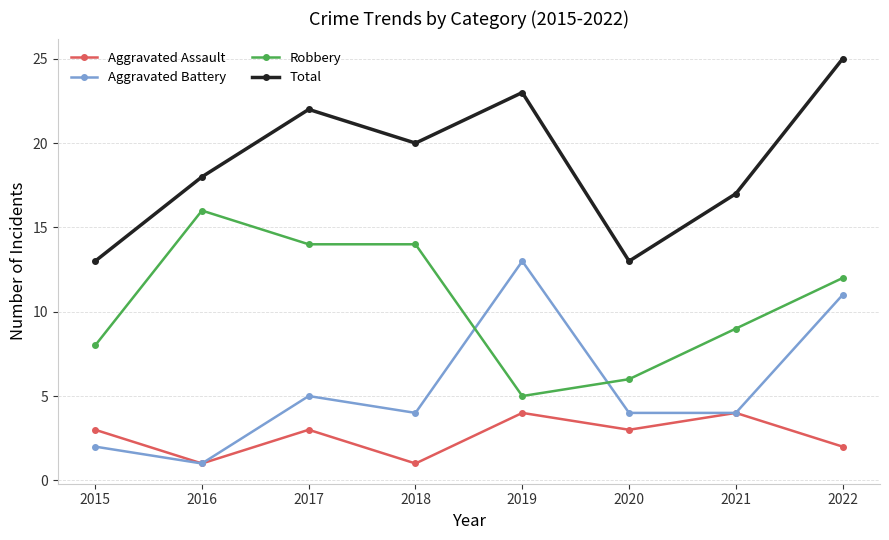

Which series ends up on top after the final intersection of Robbery and Aggravated Battery?

Robbery